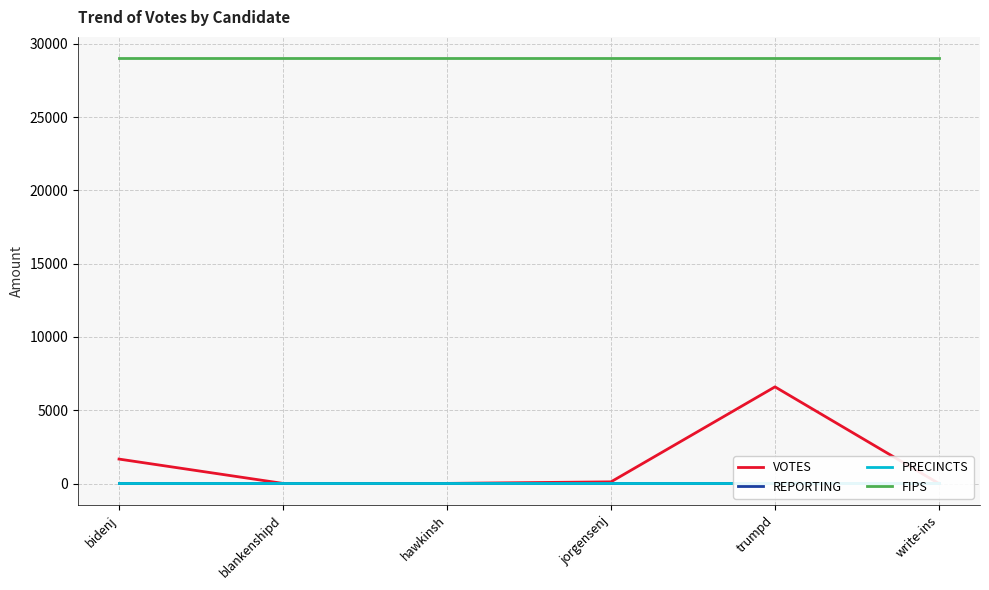

True or false: REPORTING and FIPS cross at least once.

False